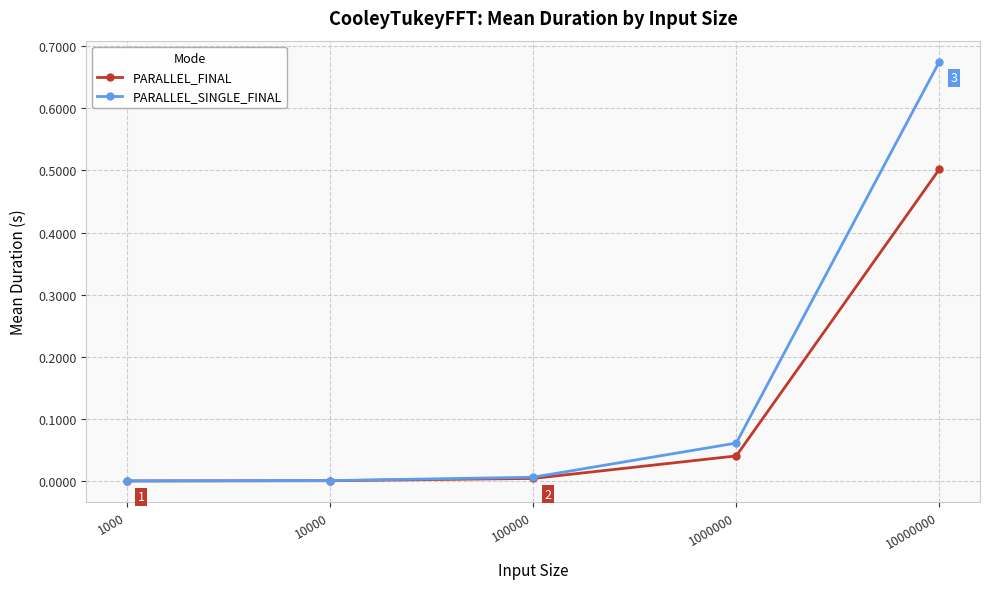

Which series changed the most between 100000 and 10000000?

PARALLEL_SINGLE_FINAL